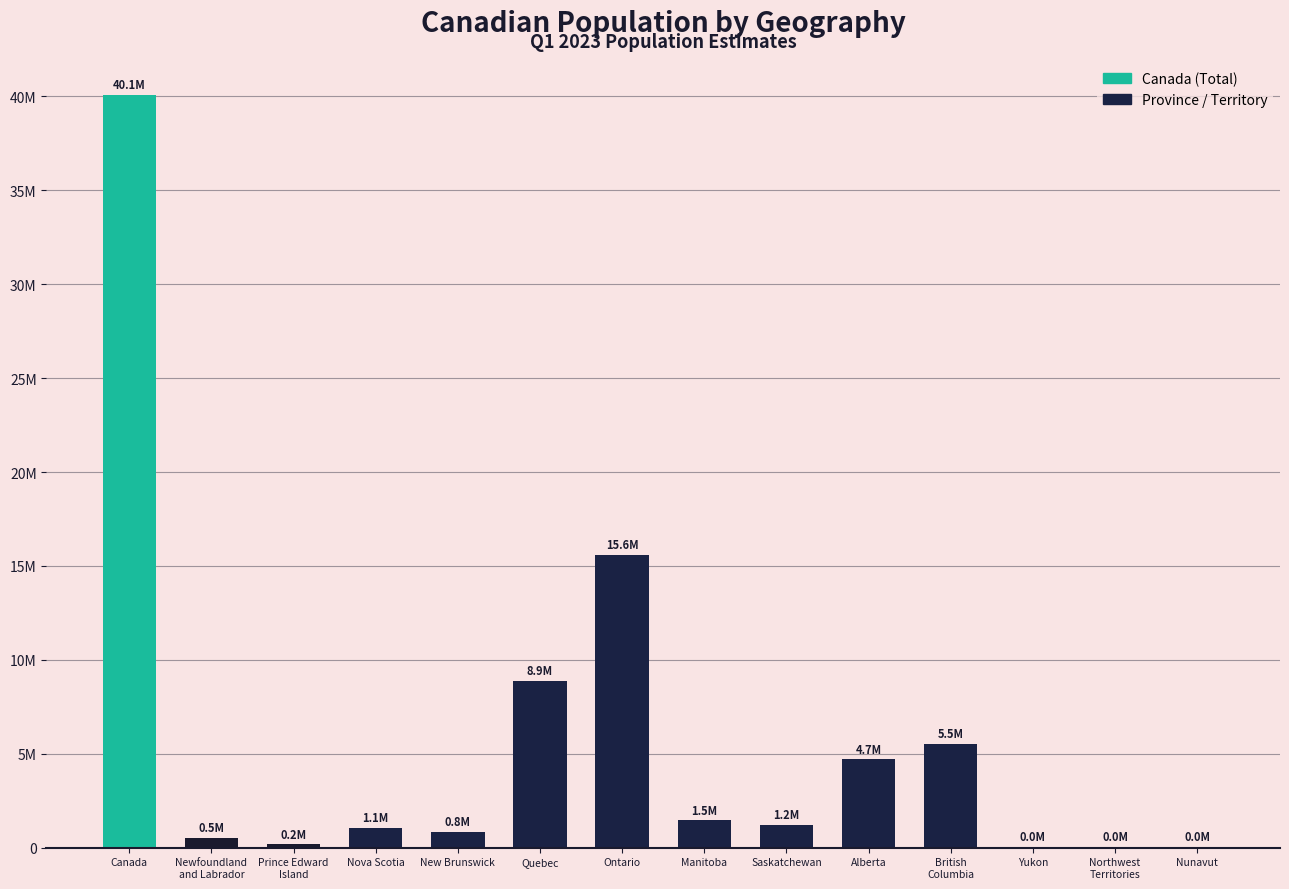

What is the sum of the values at Canada and Northwest
Territories?

40142733